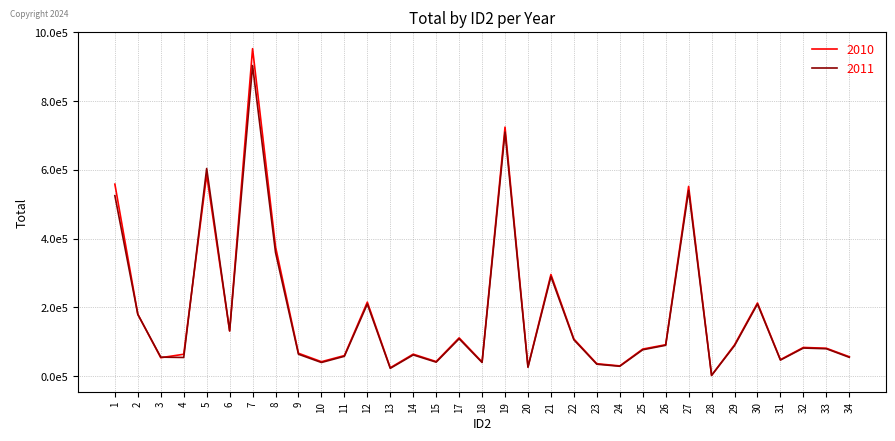

How many intersections are there between 2010 and 2011?

4